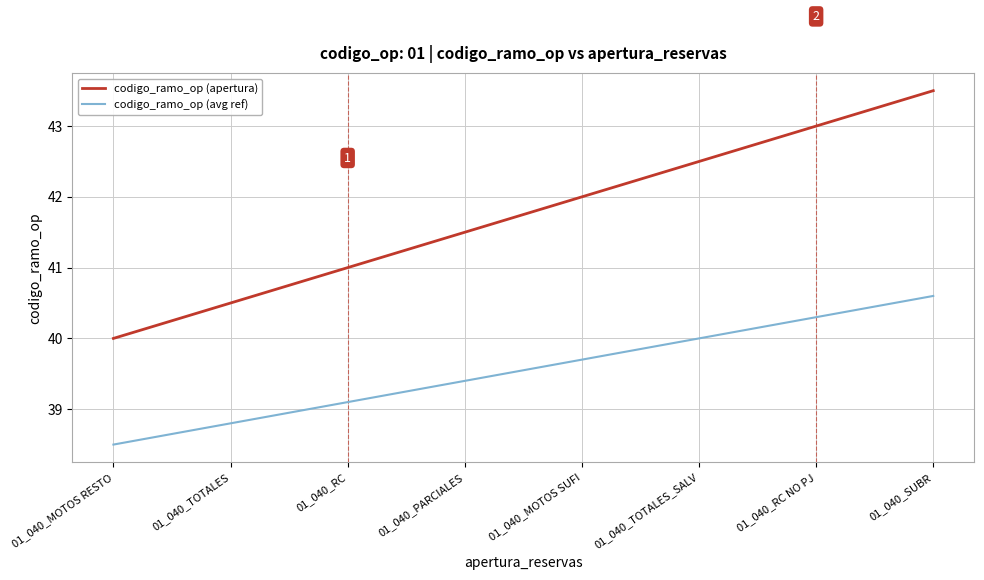

What is the spread (max minus min) of values at 01_040_TOTALES?

1.7